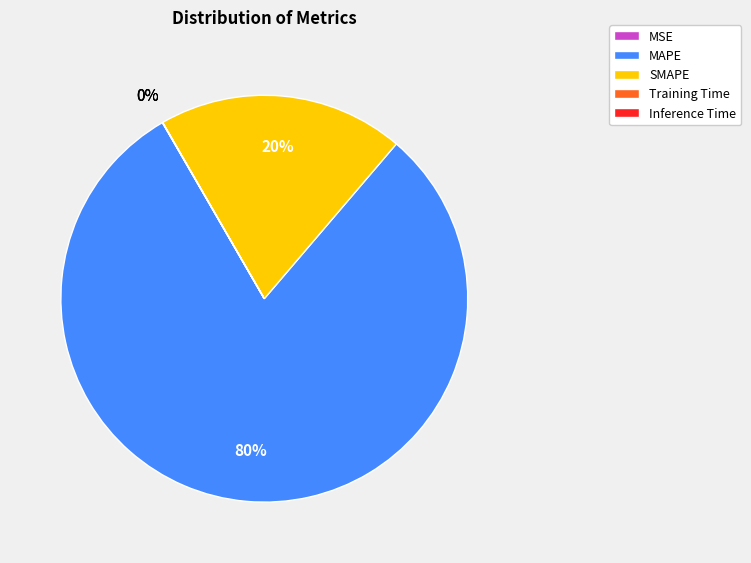

To the nearest percent, what is the average slice percentage?

20%